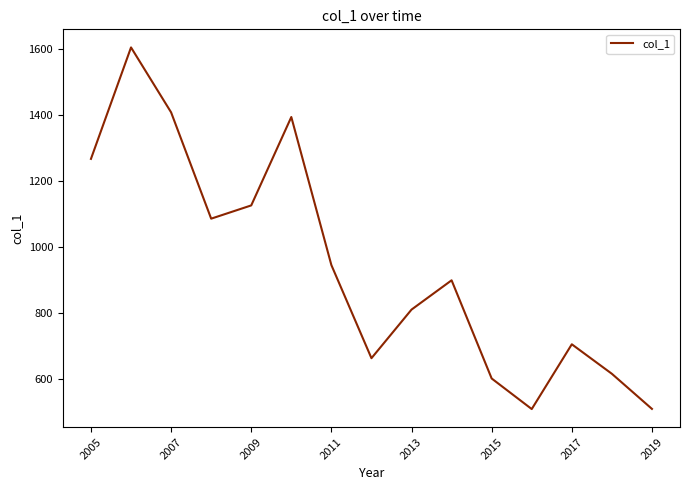

How many values are below 898?

7